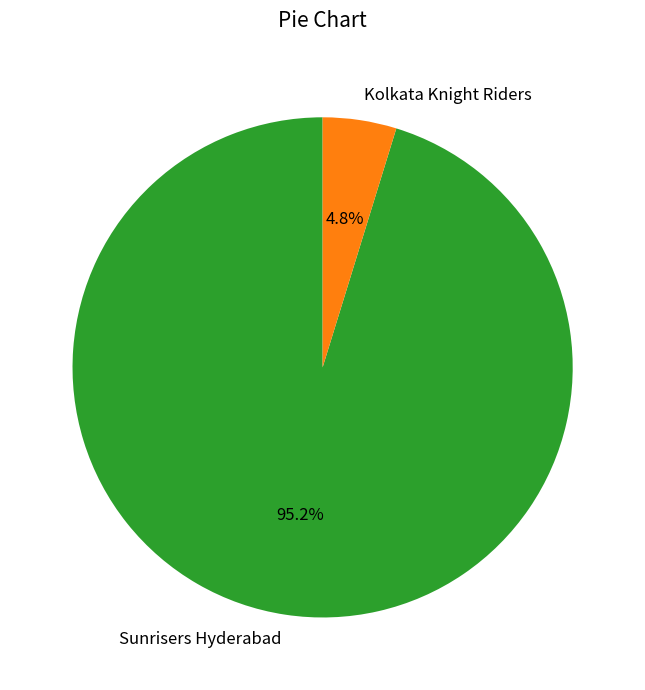

Rank the categories by value from highest to lowest.

Sunrisers Hyderabad, Kolkata Knight Riders